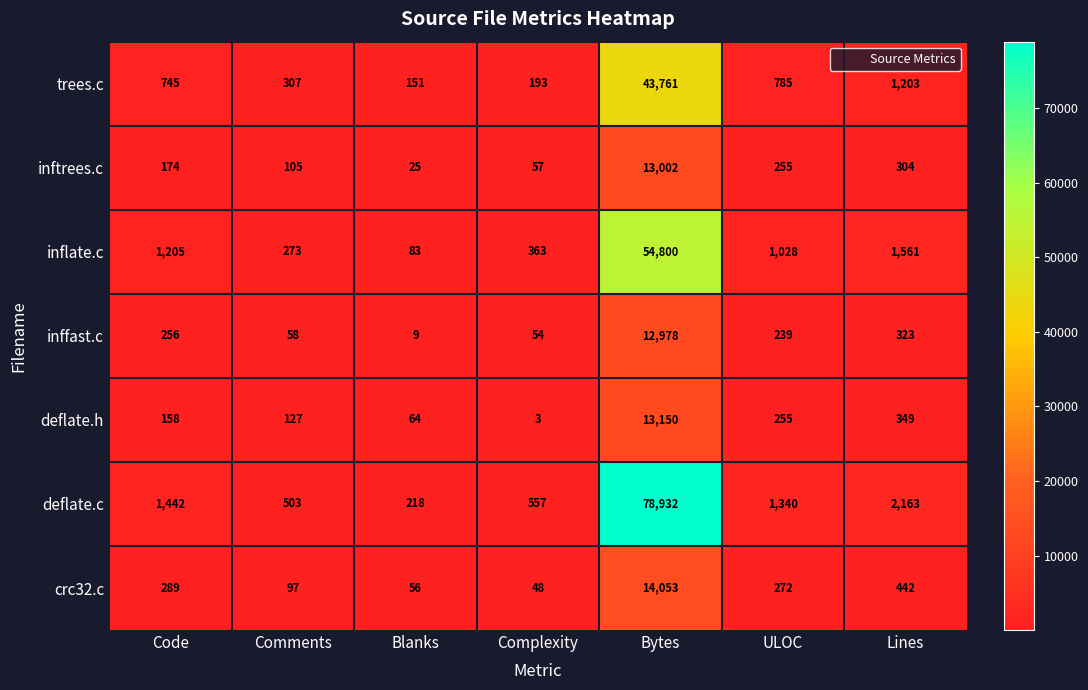

What value does the deflate.h series have at ULOC, to the nearest 50?

250